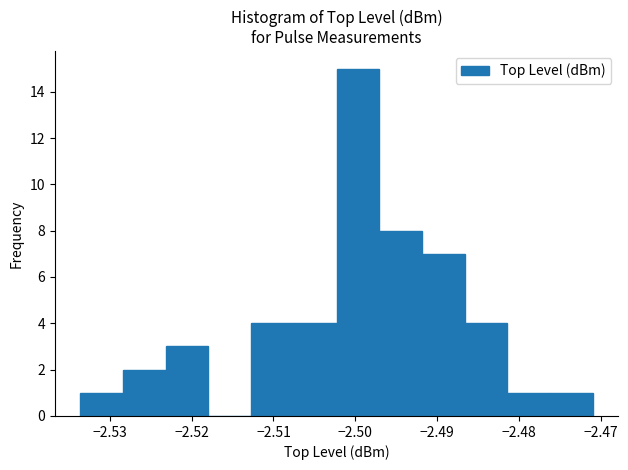

Reading left to right, list every bar in this chart as the range it spans on the x-axis followed by its height. Neither the bar edges nor the heights are printed on the chart, so give them approximately, as read against the axes.

-2.534 to -2.528: 1
-2.528 to -2.523: 2
-2.523 to -2.518: 3
-2.518 to -2.513: 0
-2.513 to -2.508: 4
-2.508 to -2.502: 4
-2.502 to -2.497: 15
-2.497 to -2.492: 8
-2.492 to -2.487: 7
-2.487 to -2.481: 4
-2.481 to -2.476: 1
-2.476 to -2.471: 1